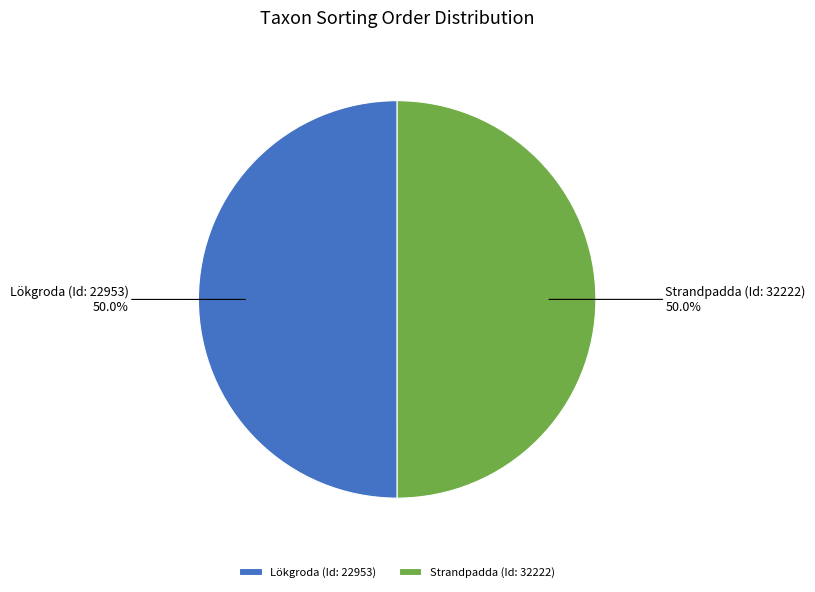

What is the total percentage of Strandpadda (Id: 32222) and Lökgroda (Id: 22953)?

100.0%